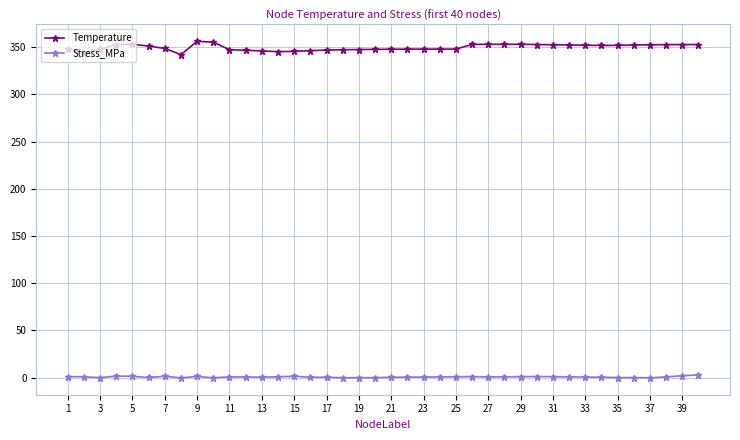

How many data points does each series have?

40